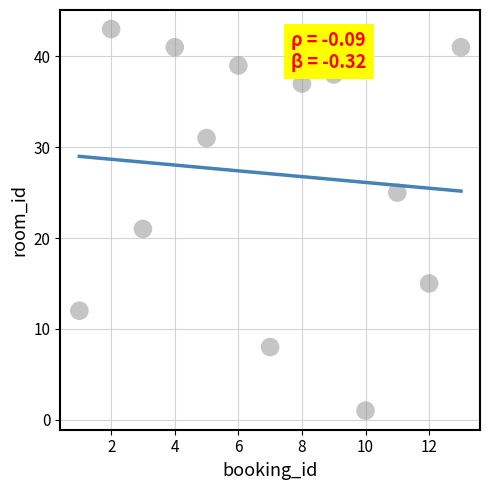

What Y value in the scatter plot is closest to 22?

21